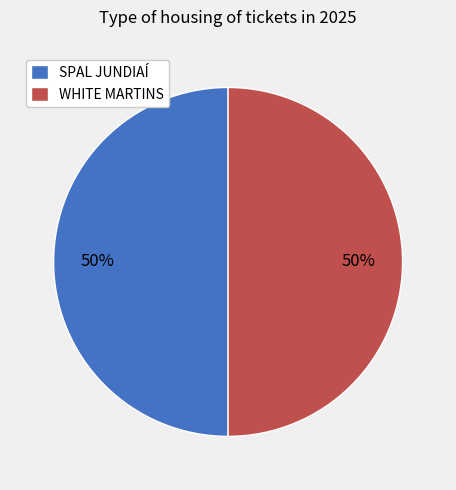

To the nearest percent, what percentage of the pie is WHITE MARTINS?

50%